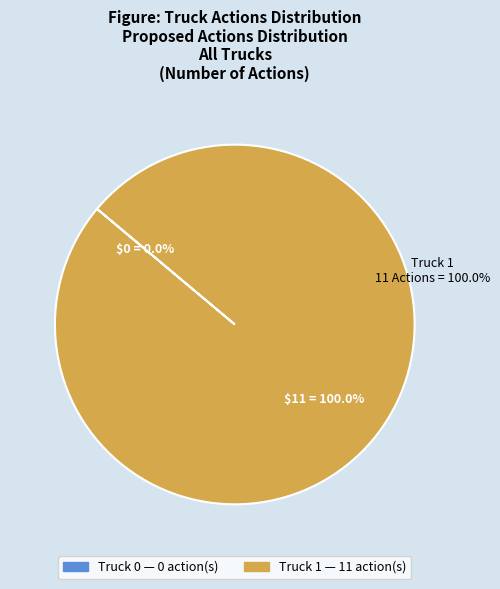

Do Truck 0 and Truck 1 together represent more than half of the pie?

Yes